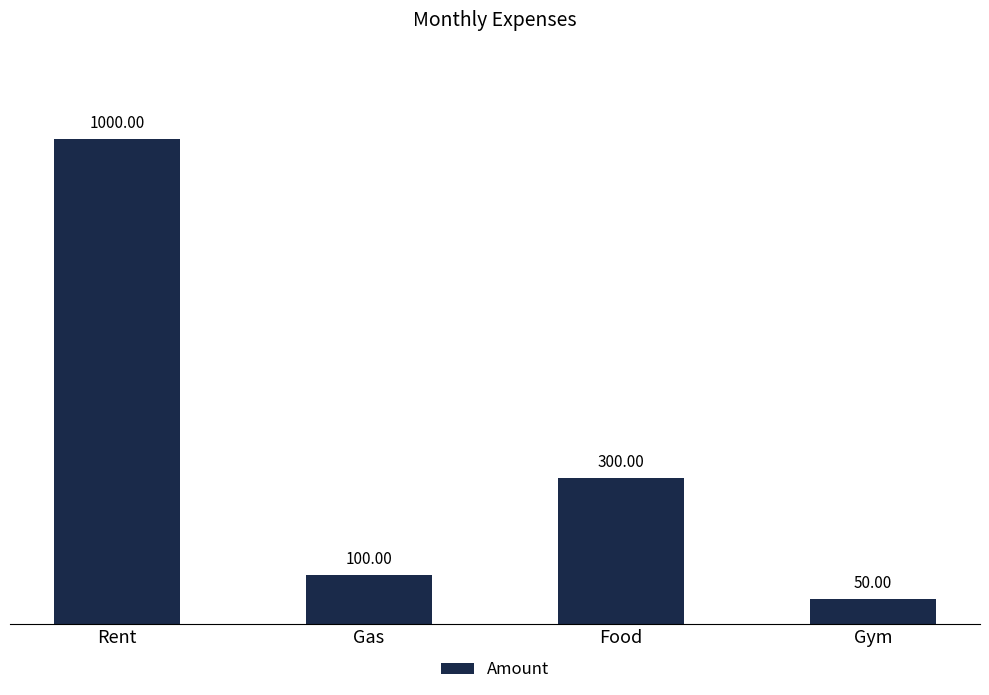

What is the change in value from Rent to Food?

-700